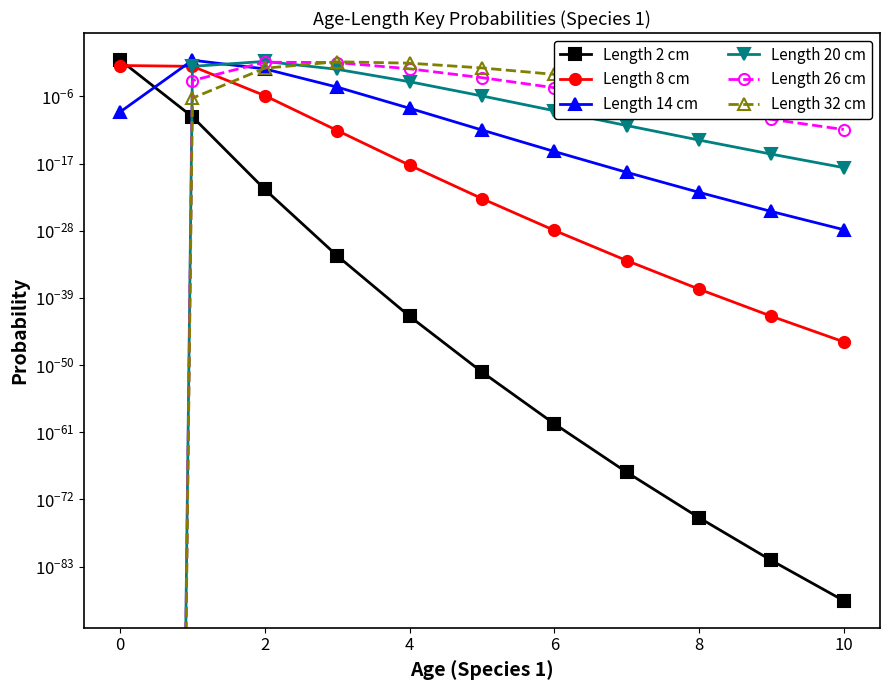

What is the difference between the maximum and minimum values in the Length 26 cm series?

0.4